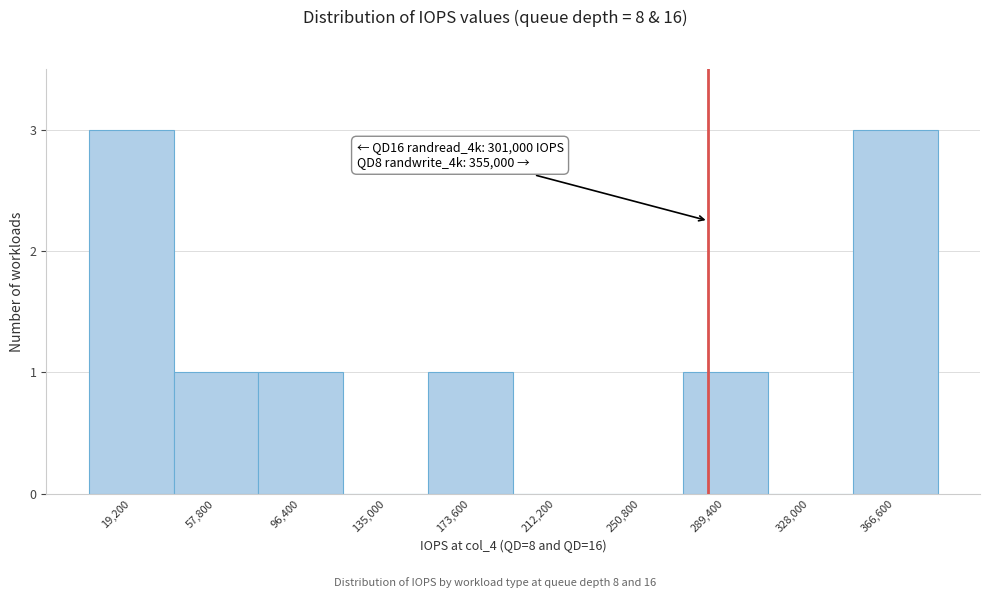

Reading left to right, transcribe all the data shown in this chart.

19,200=3	57,800=1	96,400=1	135,000=0	173,600=1	212,200=0	250,800=0	289,400=1	328,000=0	366,600=3